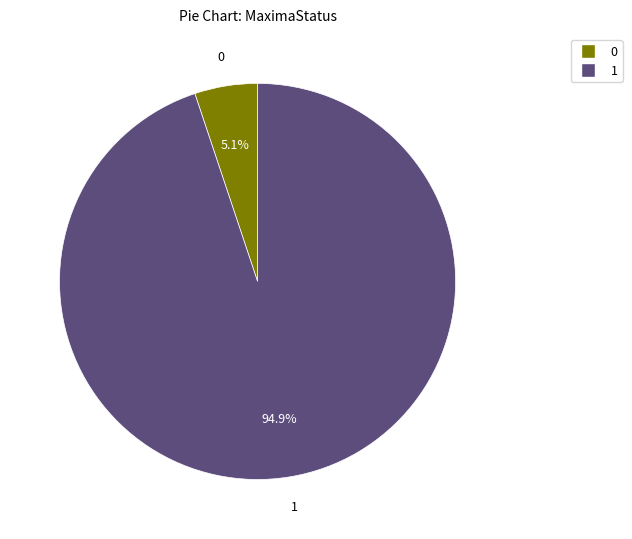

How many slices are in this pie chart?

2